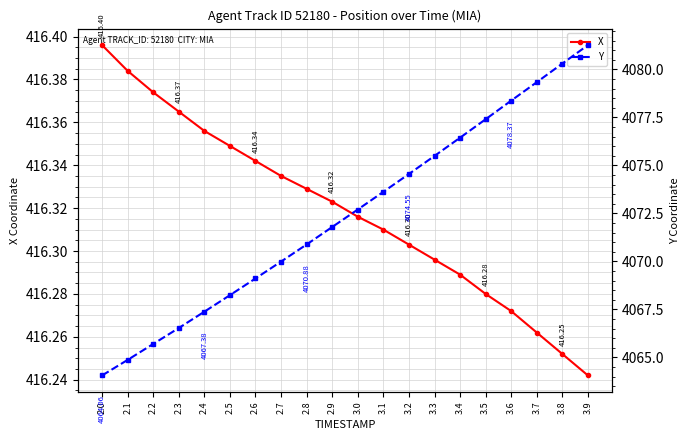

Rank the categories by X value from lowest to highest.

3.9, 3.8, 3.7, 3.6, 3.5, 3.4, 3.3, 3.2, 3.1, 3.0, 2.9, 2.8, 2.7, 2.6, 2.5, 2.4, 2.3, 2.2, 2.1, 2.0